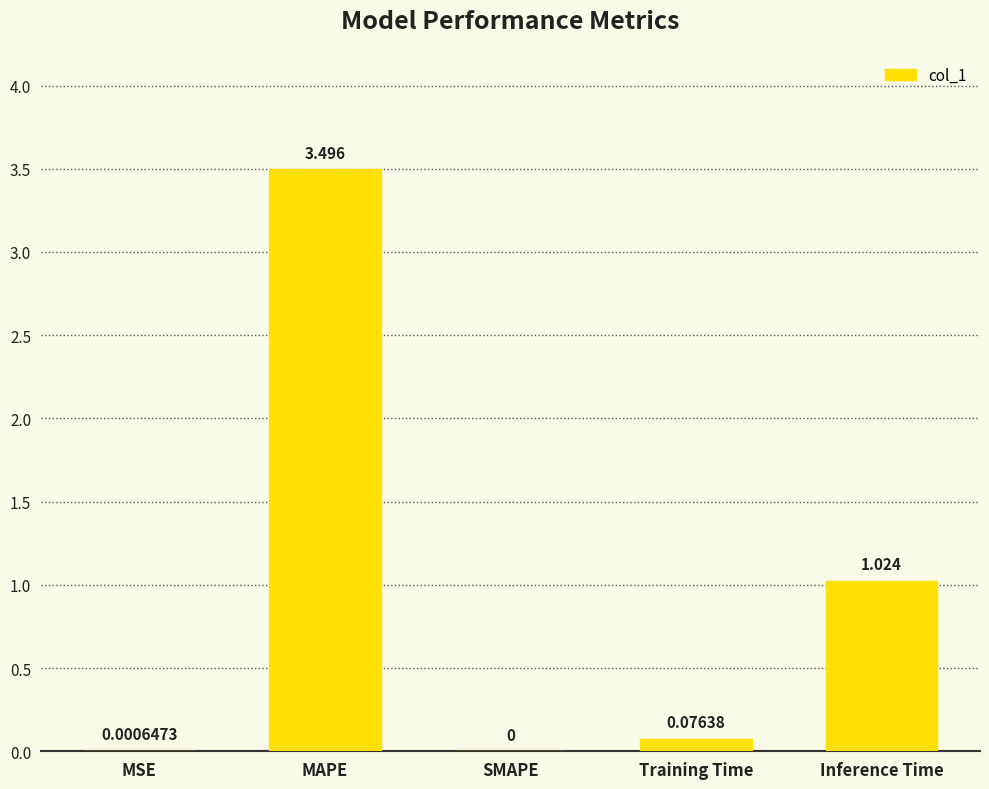

Which category has the highest value across all series?

MAPE